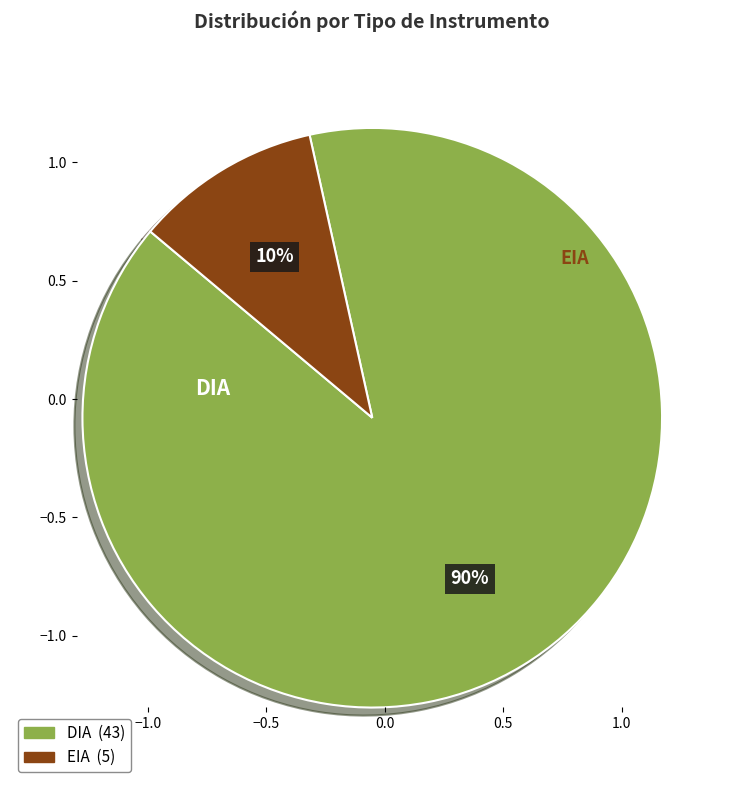

To the nearest percent, what is the combined percentage of EIA and DIA?

100%